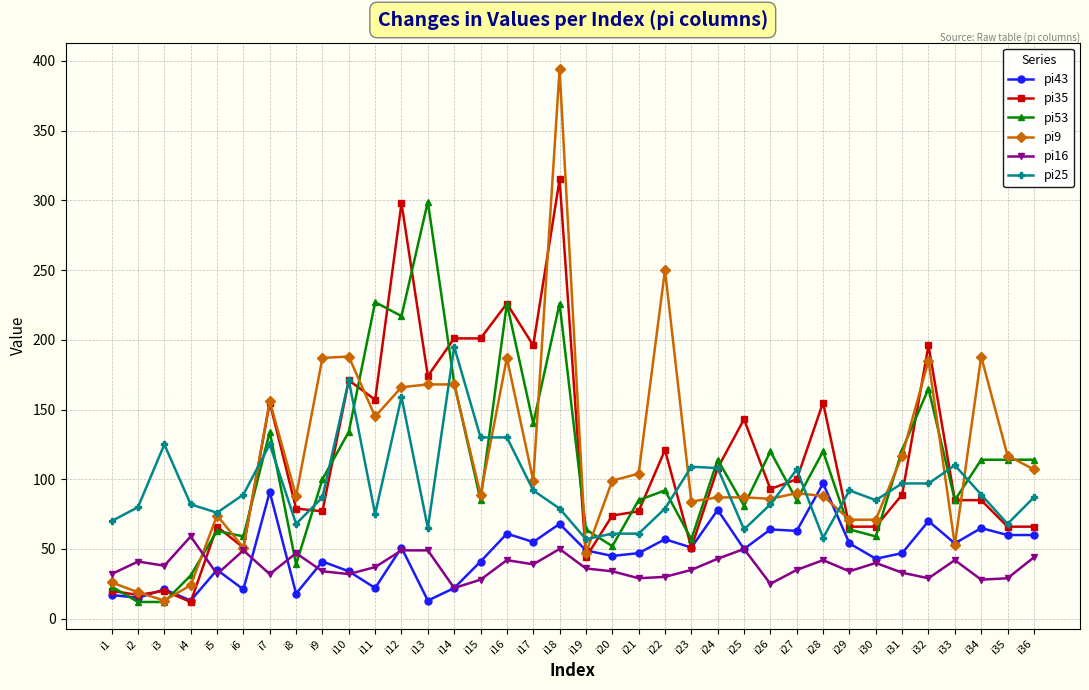

What is the total value across all series at i11?

663